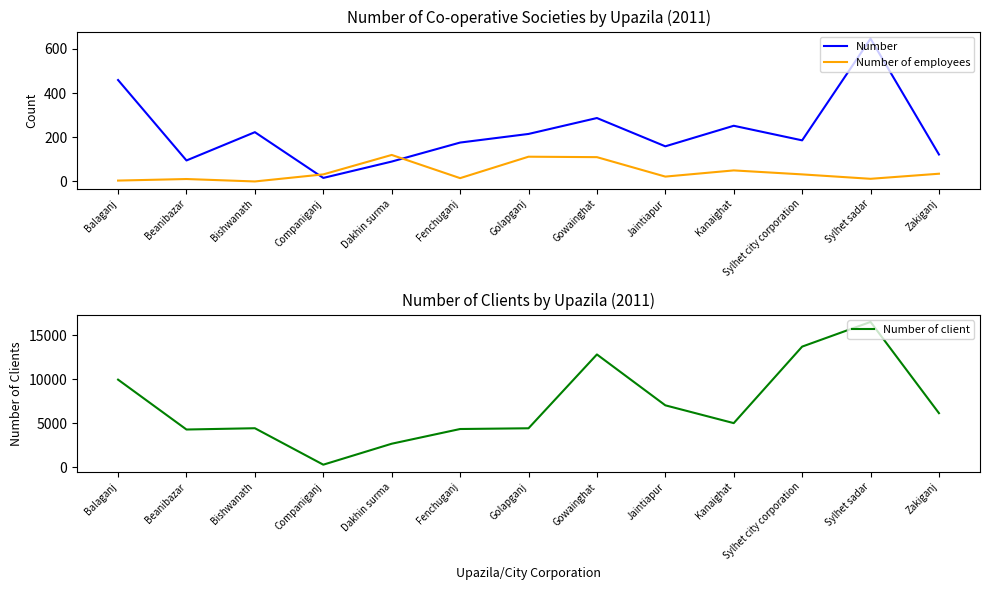

After their last crossing, which series has the higher values: Number of employees or Number?

Number